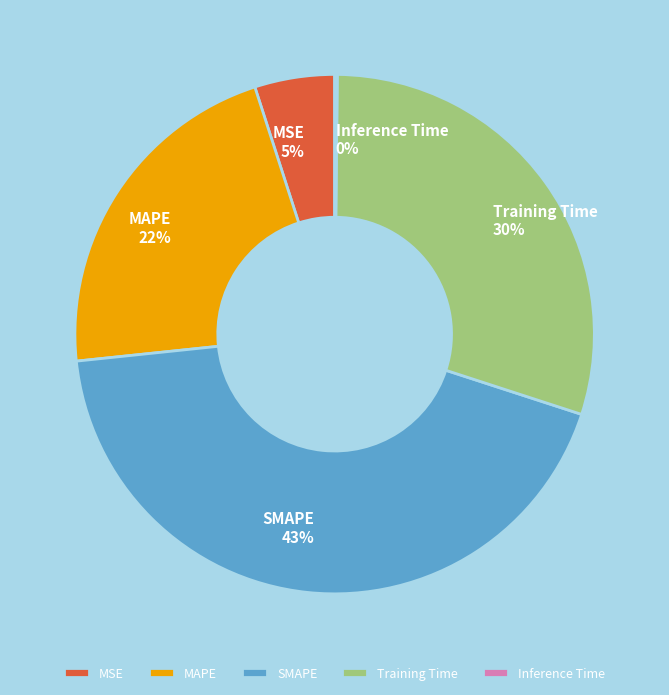

Is there a majority slice in this chart?

No